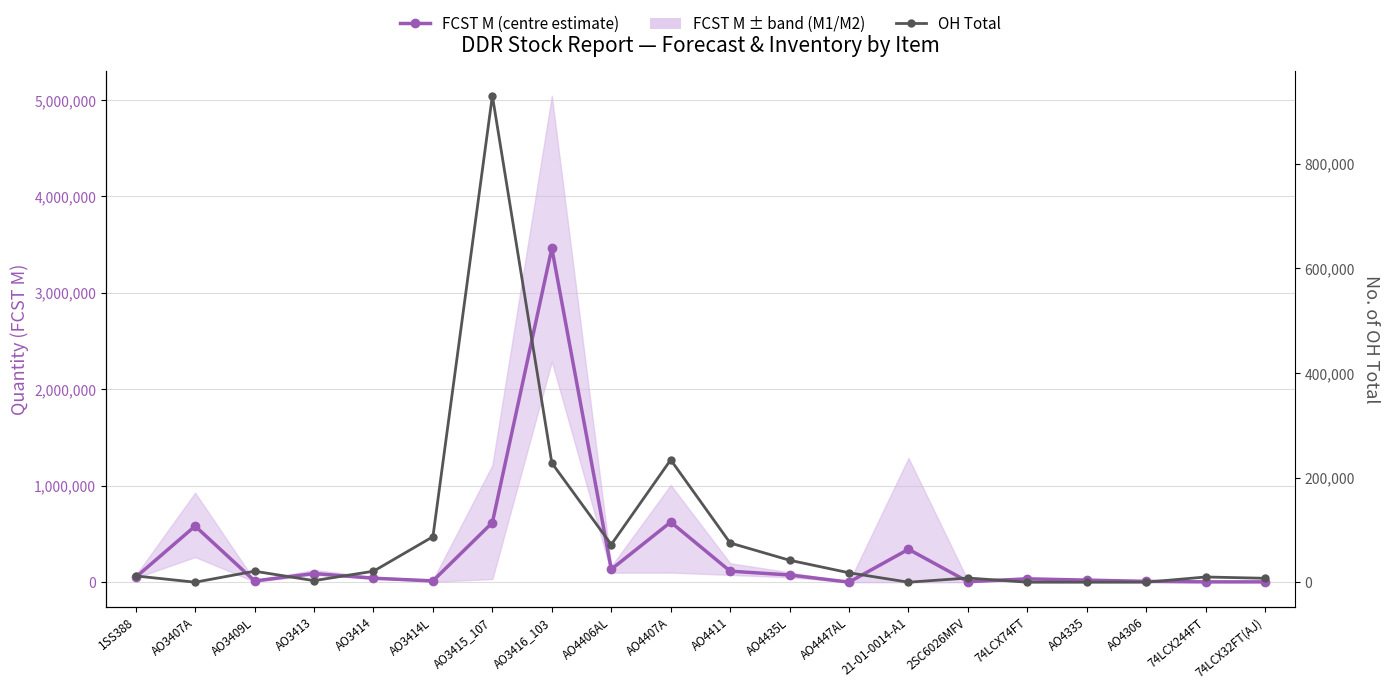

Which series has the largest total across all categories?

FCST M (centre estimate)